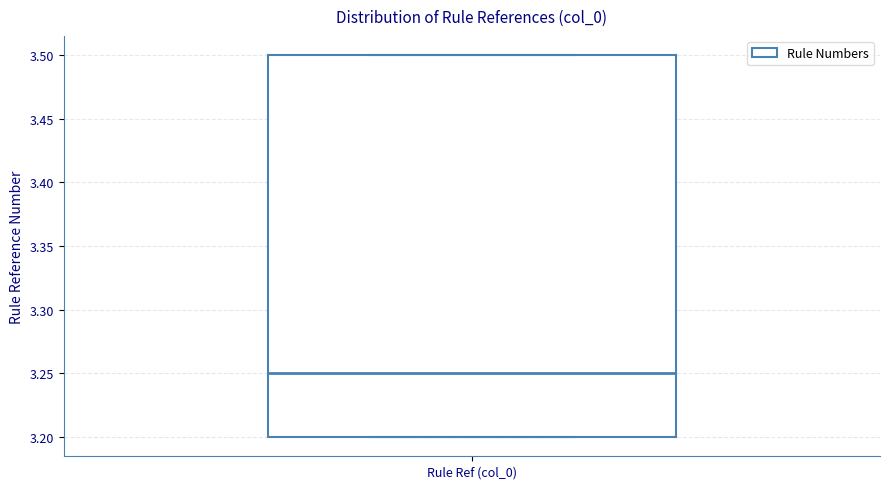

Transcribe this box plot: give where the median line is, the range the box spans, and where the two whiskers end, as read against the y-axis. The values are not printed on the chart, so give them approximately, as read against the axis.

median 3.25, box 3.20 to 3.50, whiskers 3.20 to 3.50